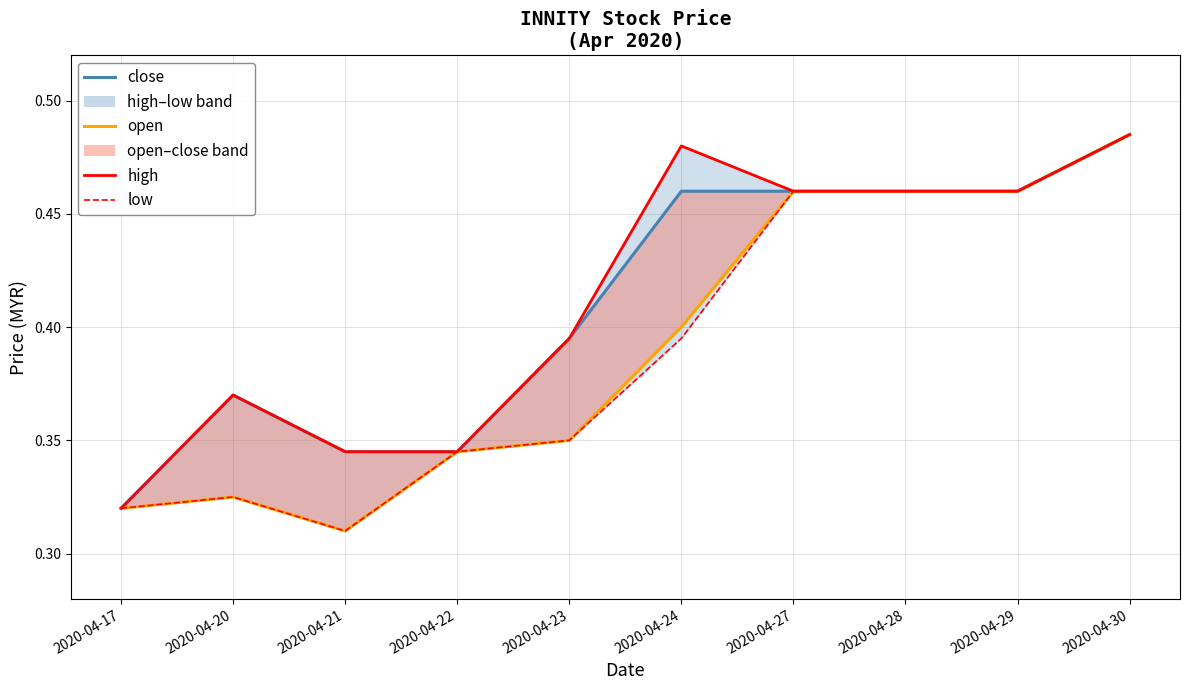

At which category is the sum across all series the highest?

2020-04-30